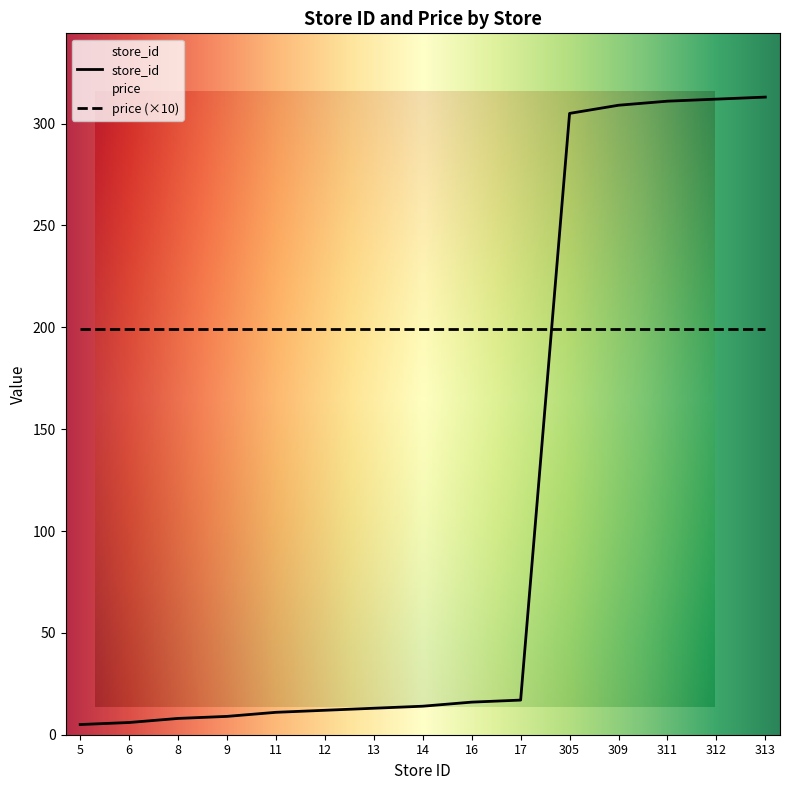

What is the difference between the second highest and minimum values?

307